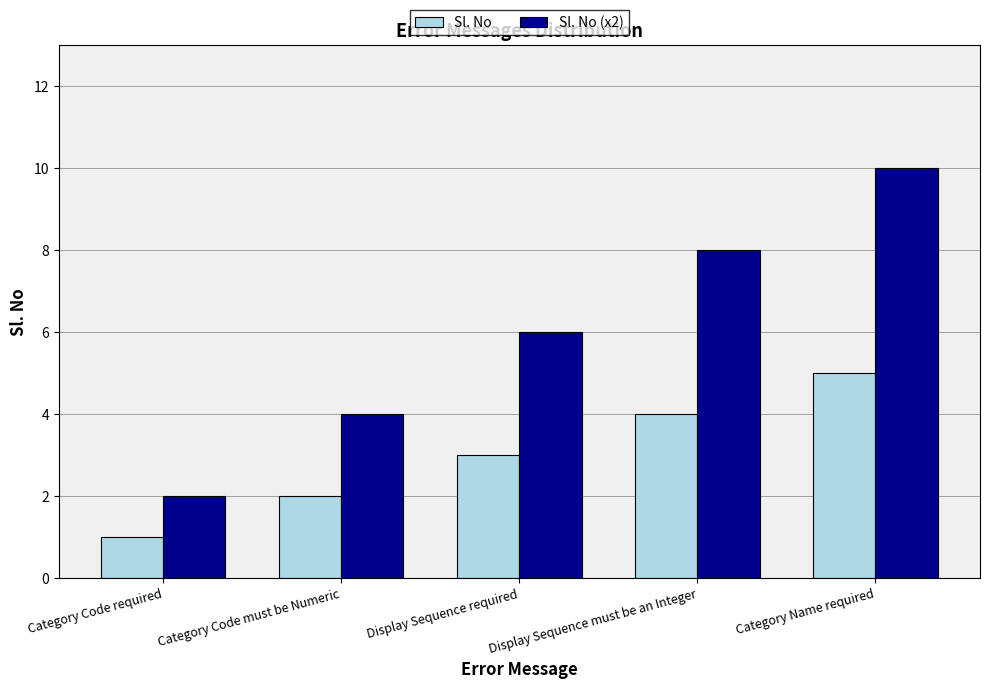

At which category is the sum across all series the highest?

Category Name required